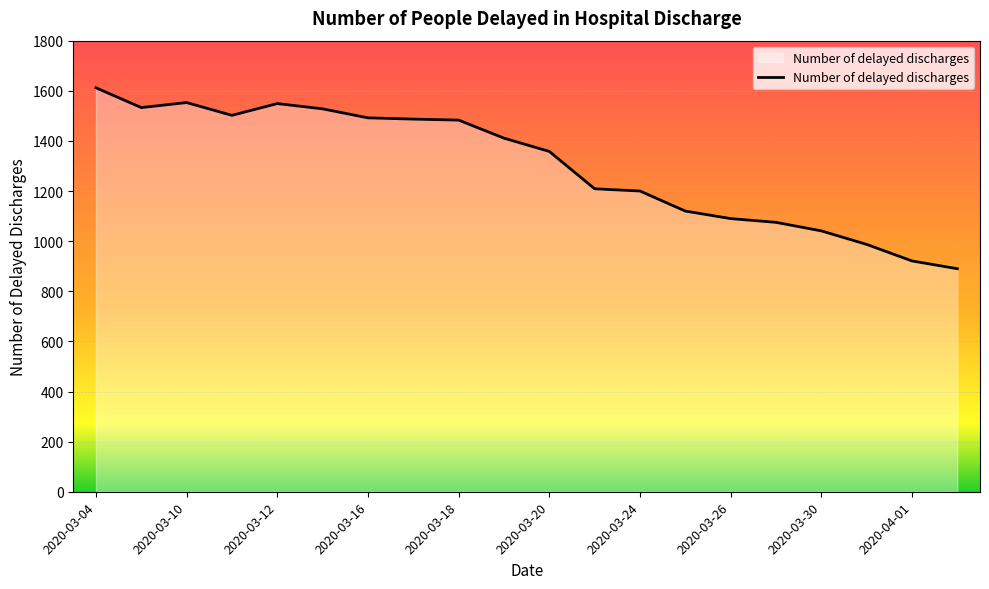

What is the maximum value shown in the chart?

1612